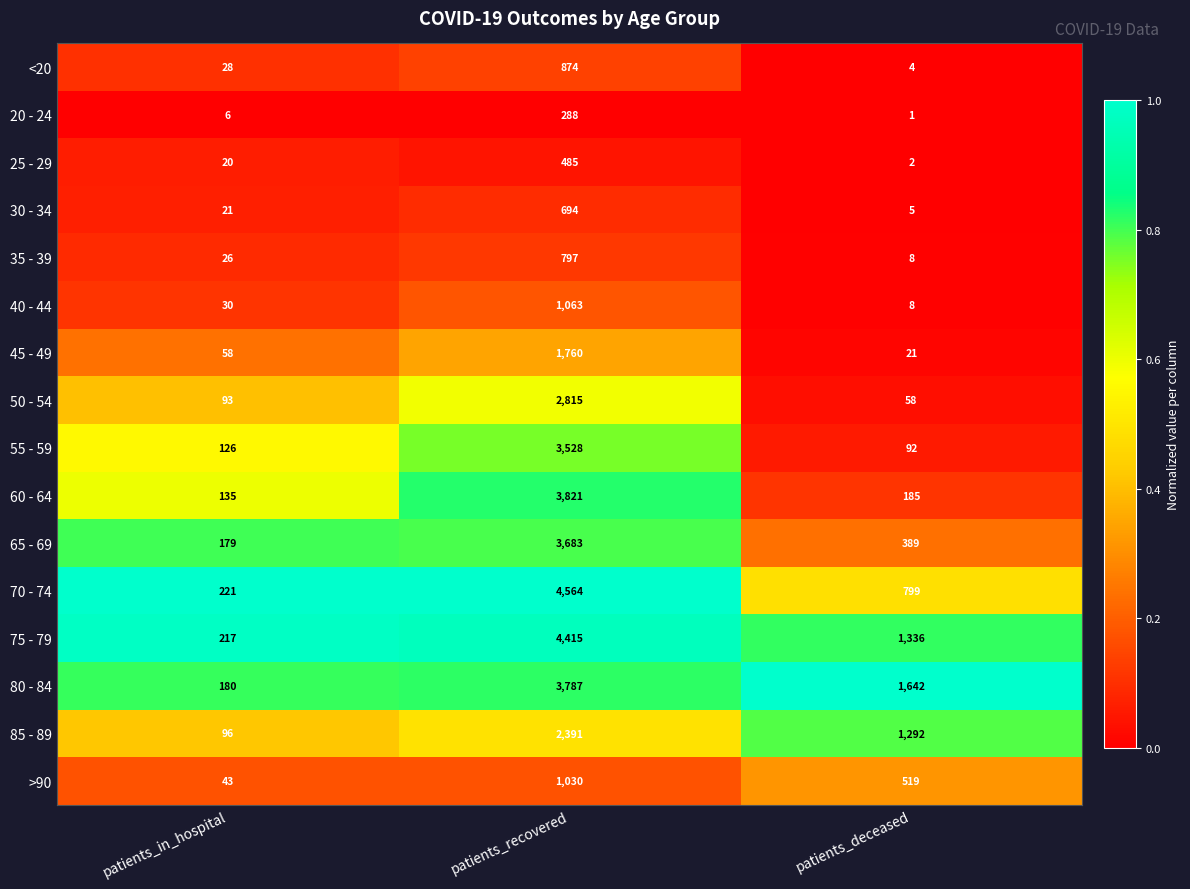

Count the >90 values in the range 43 to 1030.

3